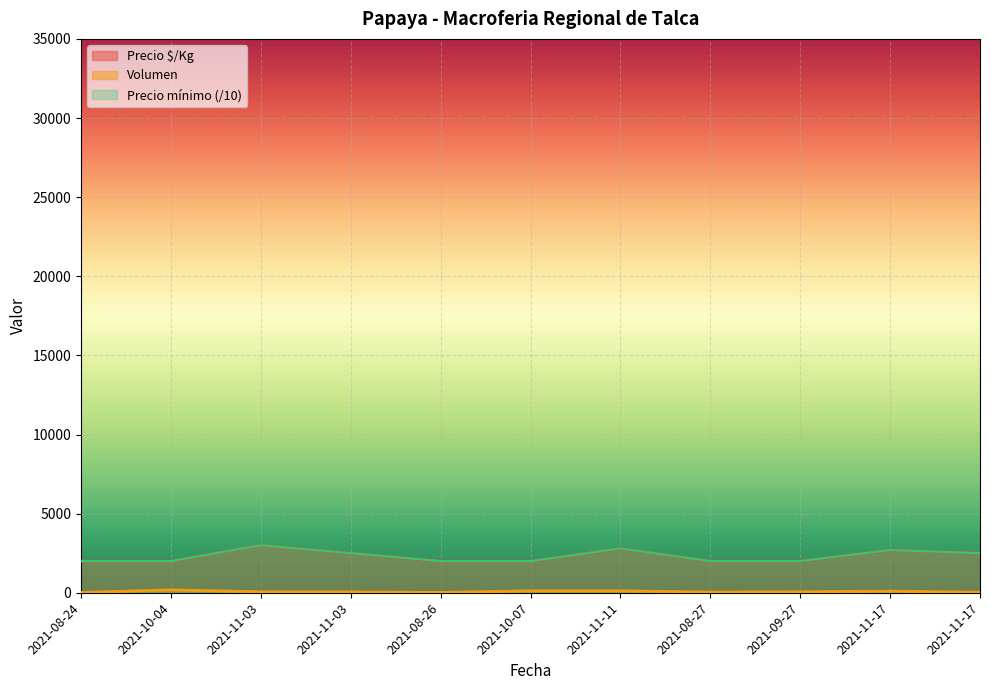

In Precio máximo, how many points are higher than both neighbors (excluding endpoints)?

3